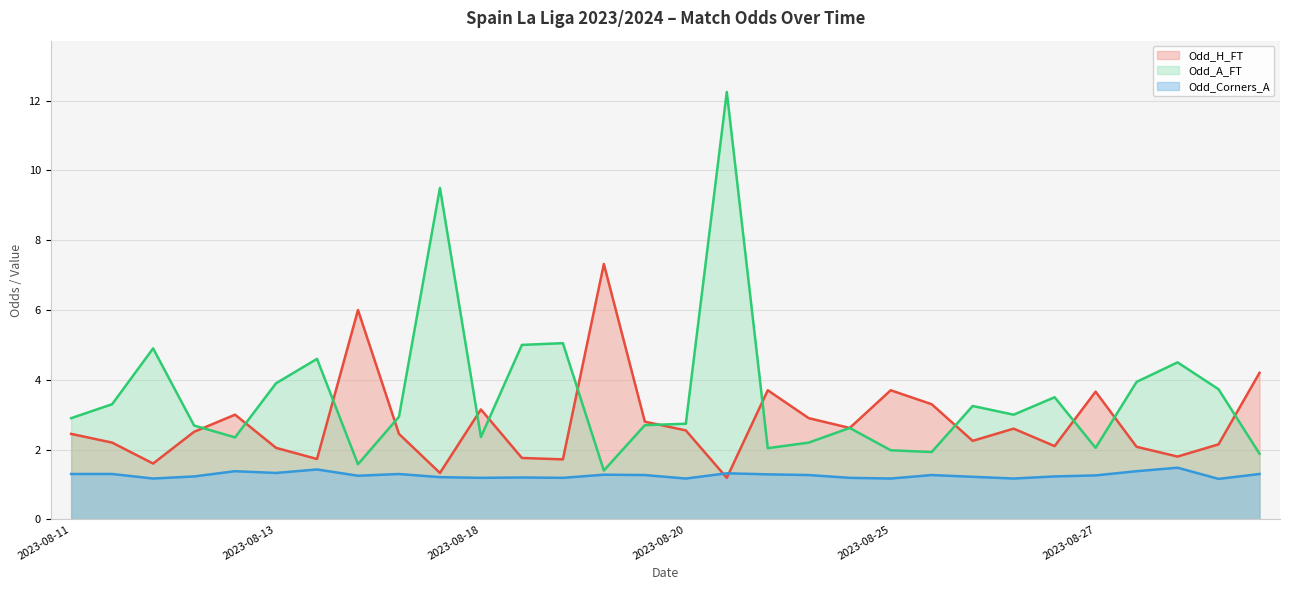

Where is Odd_A_FT nearest to the value 6?

2023-08-19